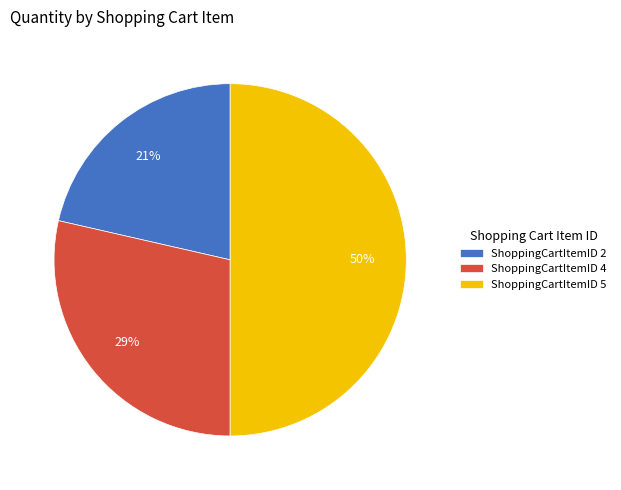

Is the sum of ShoppingCartItemID 5 and ShoppingCartItemID 4 greater than half?

Yes